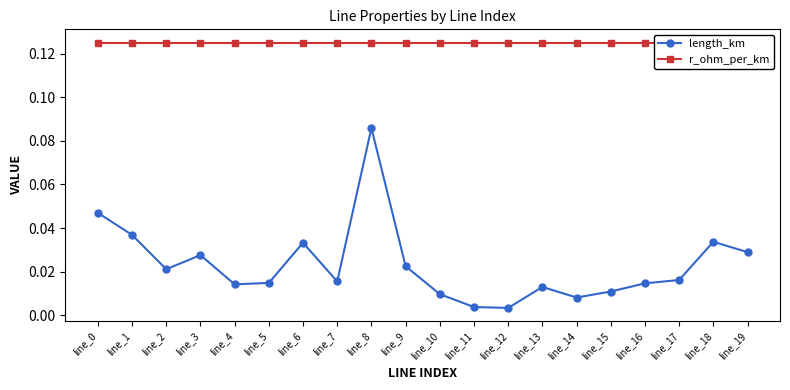

Which series has the largest range (max minus min)?

length_km